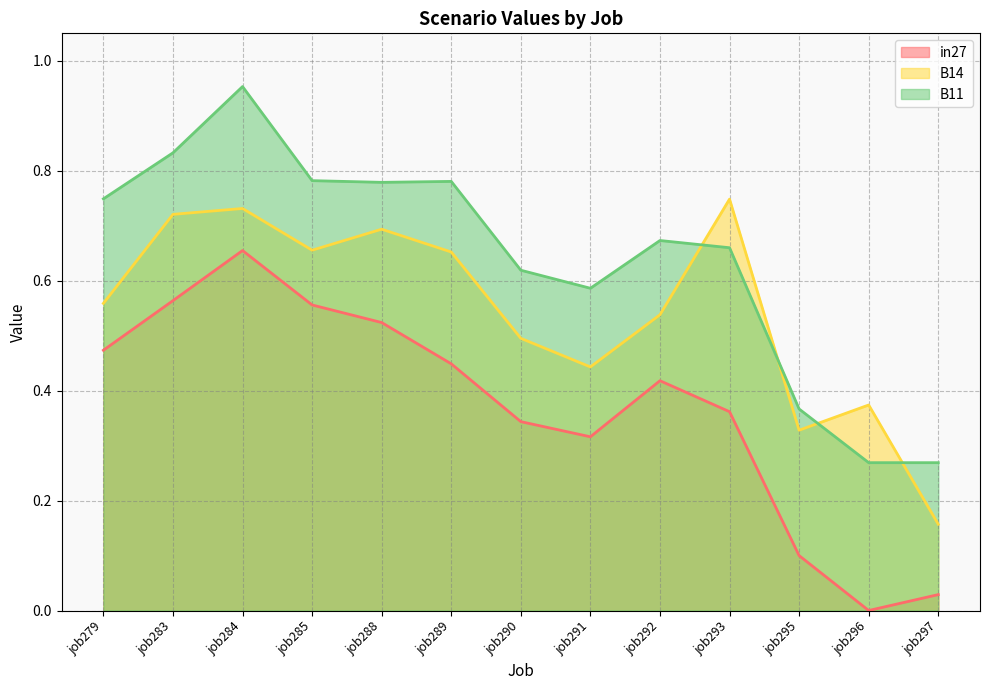

Which category has the highest value in the B11 series?

job284